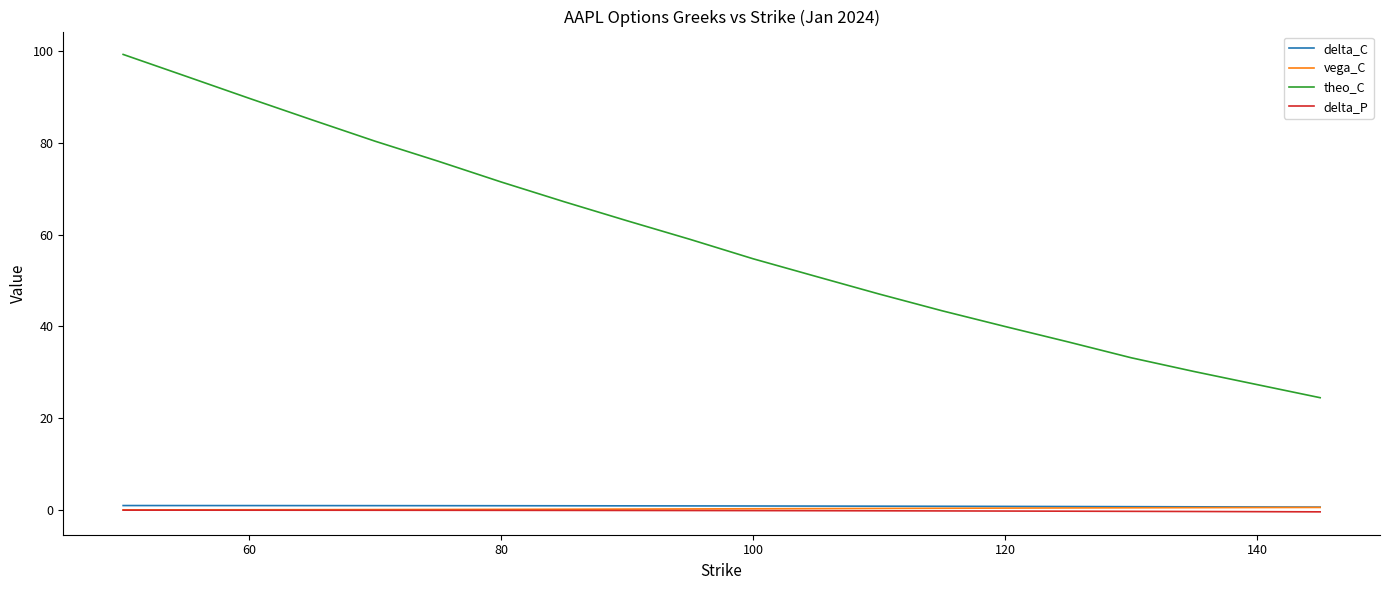

Which series has the largest total across all categories?

theo_C